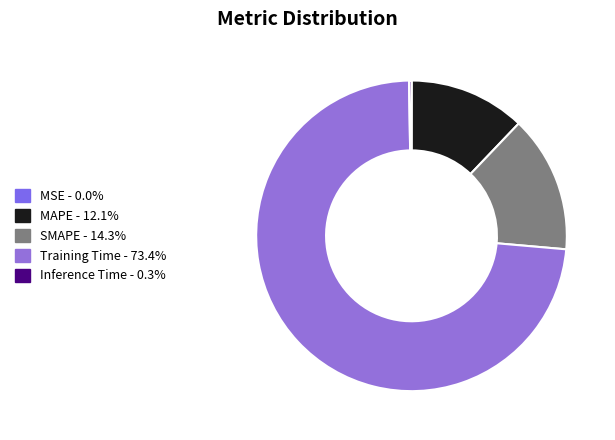

Combined, what portion of the pie is SMAPE and Training Time?

87.6%